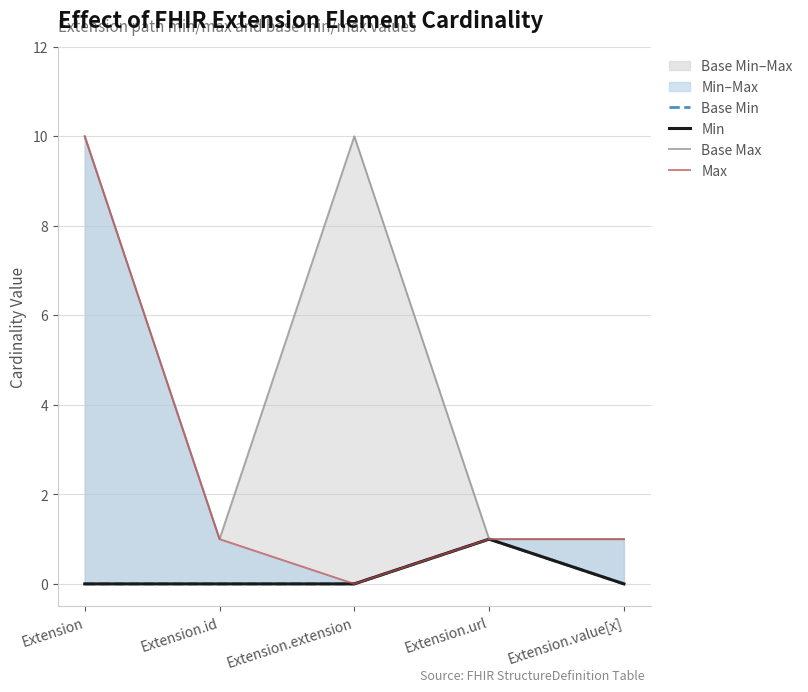

How many lines are shown in the chart?

4